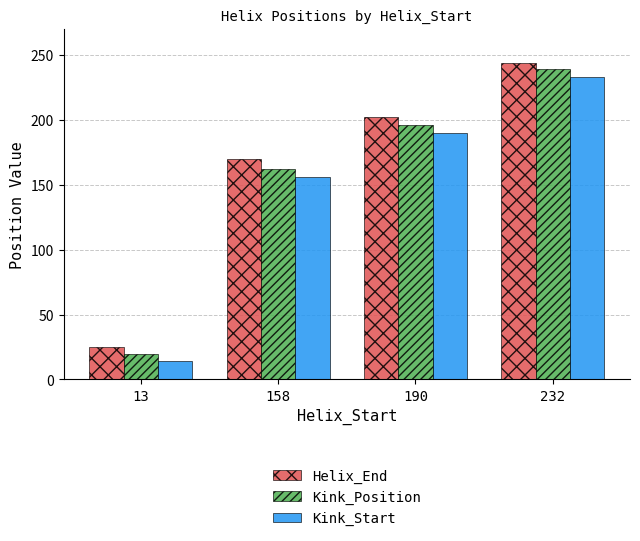

What is the total value across all series at 13?

59